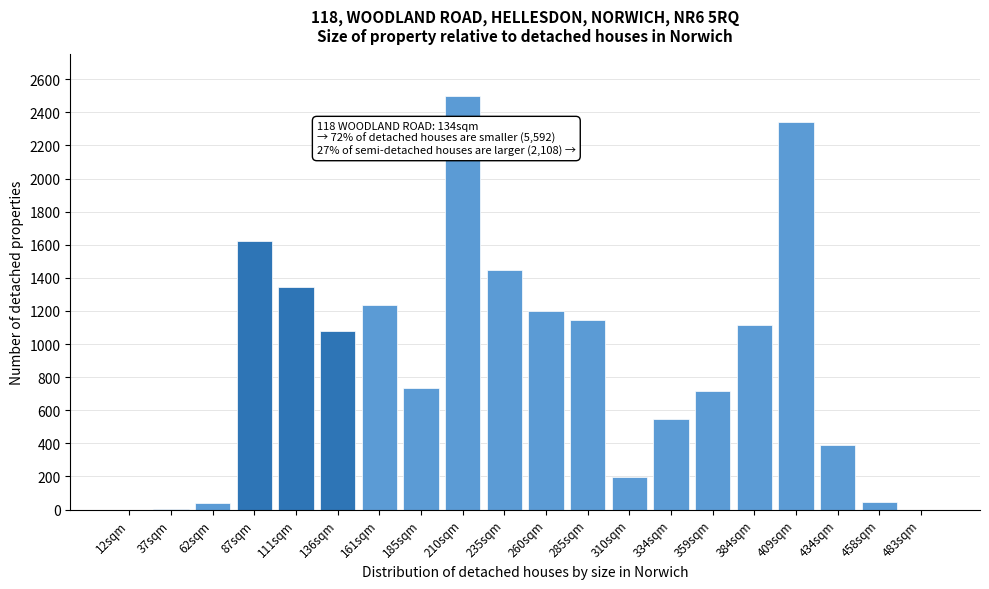

The chart shows a value of 481.9 at 136sqm. True or false?

False